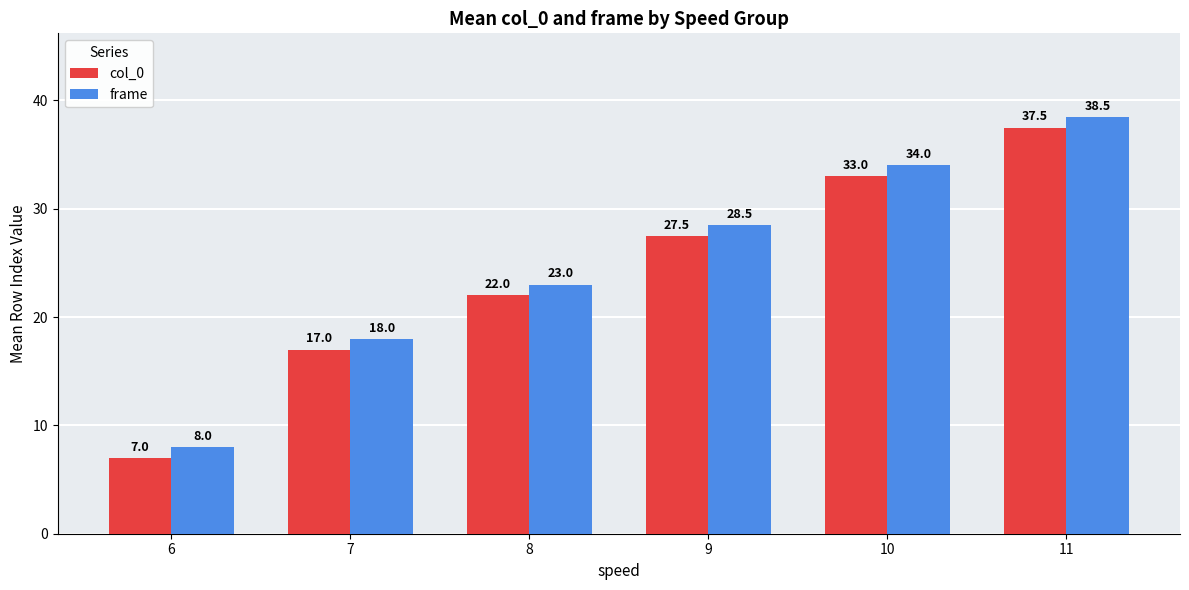

What is the difference between the maximum and second lowest values in the frame series?

20.5